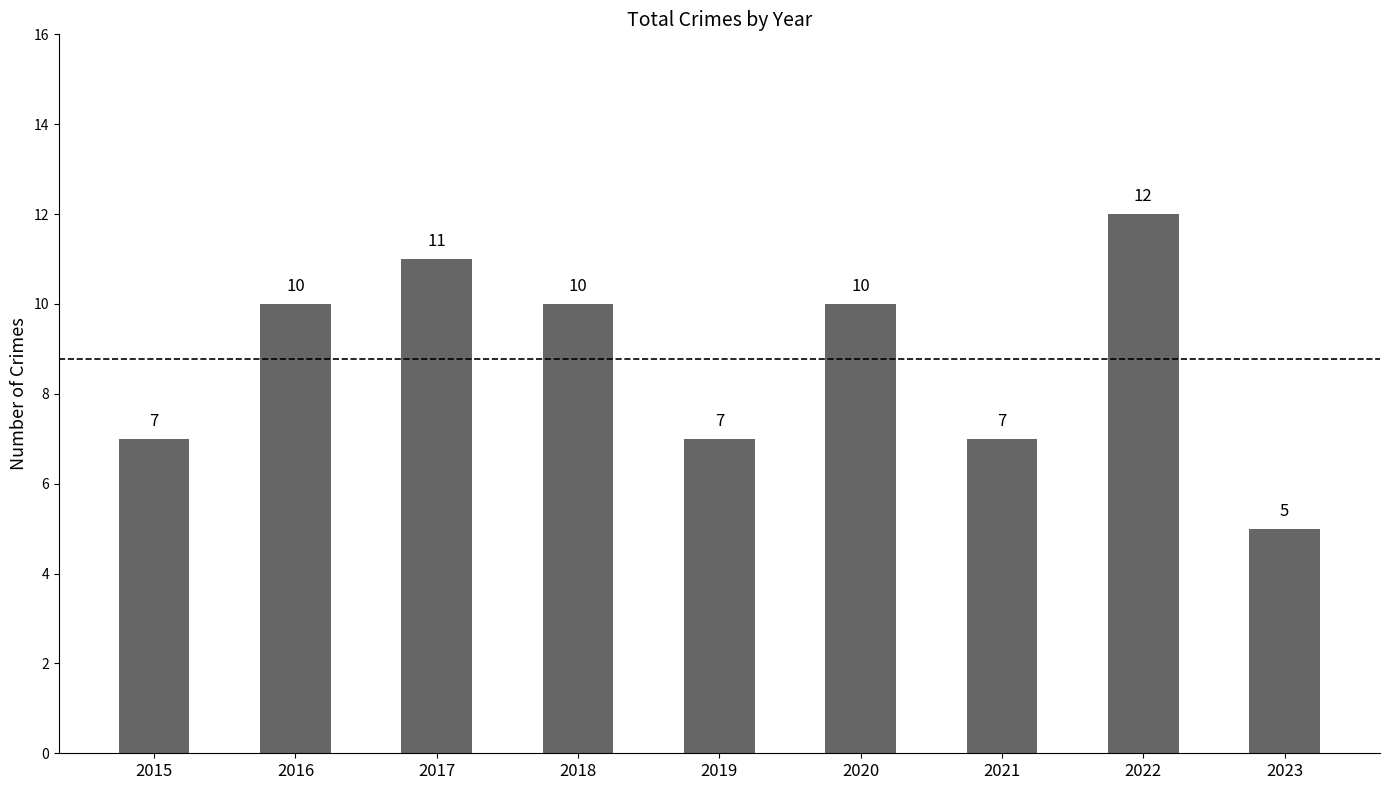

How many values are between 7 and 10?

6